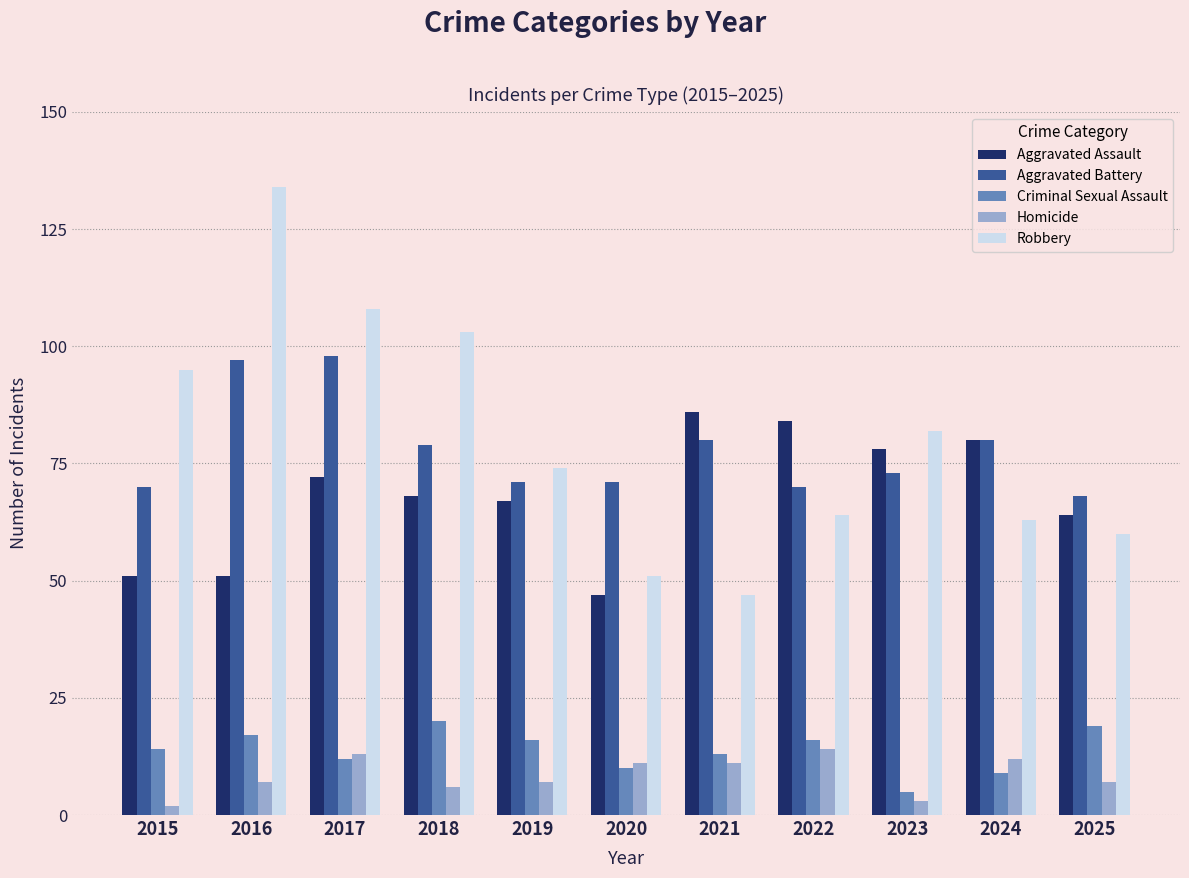

Does the chart contain stacked bars?

No